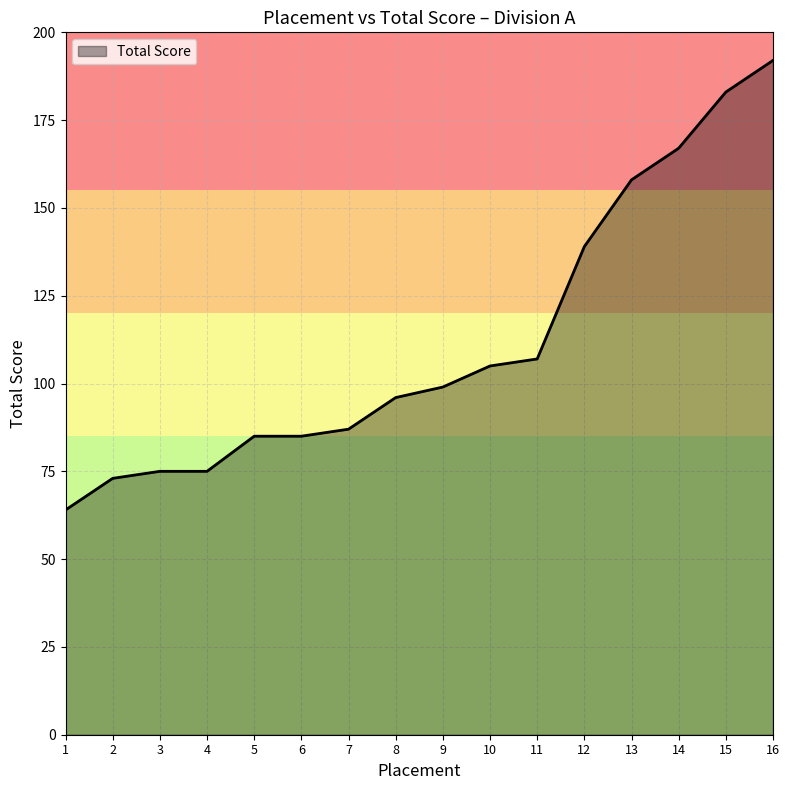

The value at 1 is 64. True or false?

True